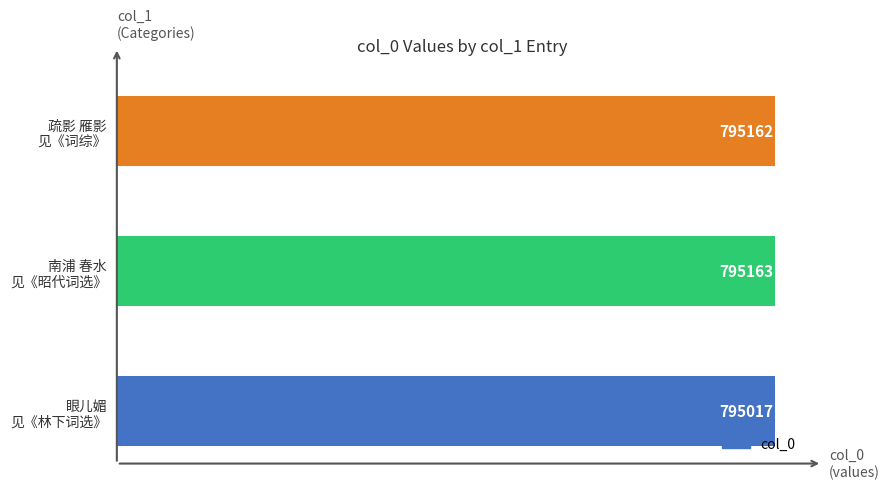

What is the difference between the maximum and second lowest values?

1